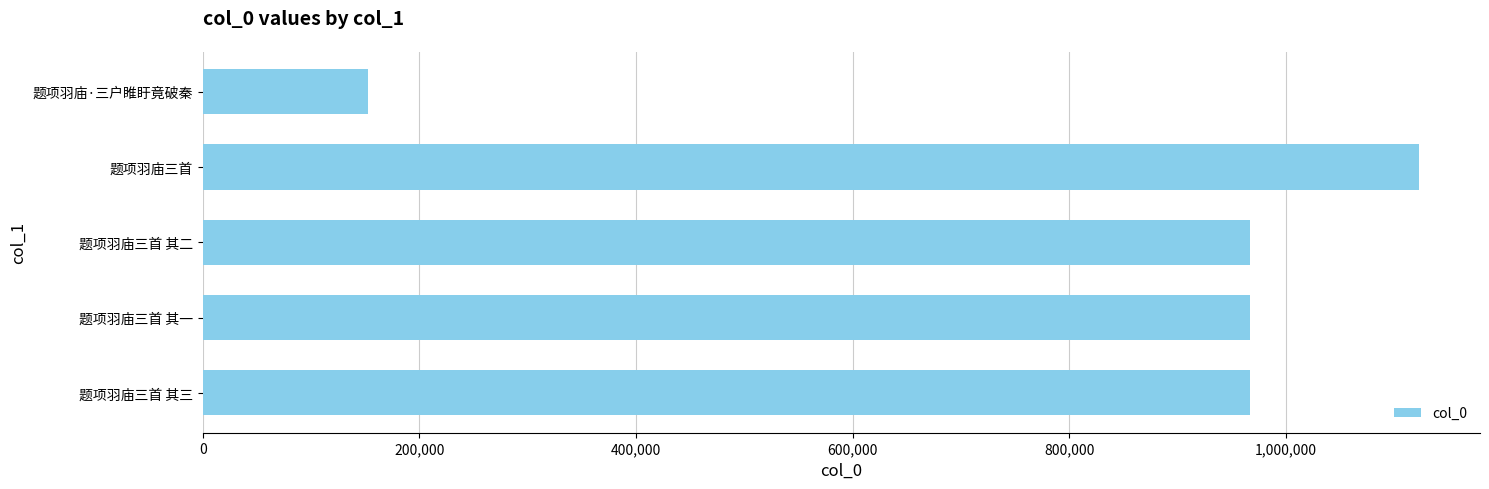

The value at 题项羽庙三首 其一 is 966696. True or false?

True